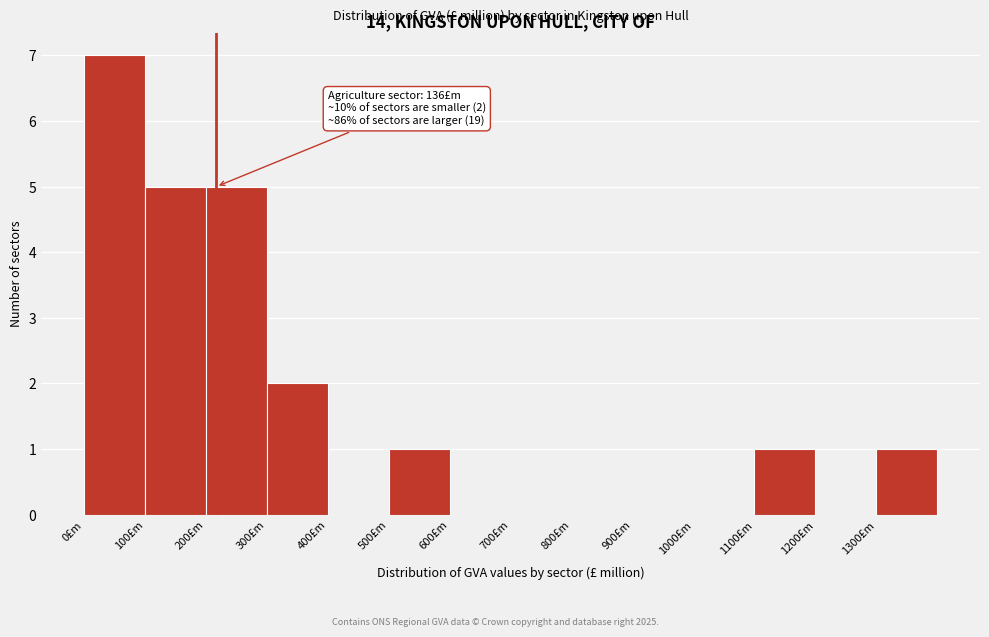

Which range on the x-axis has the tallest bar?

0 to 100